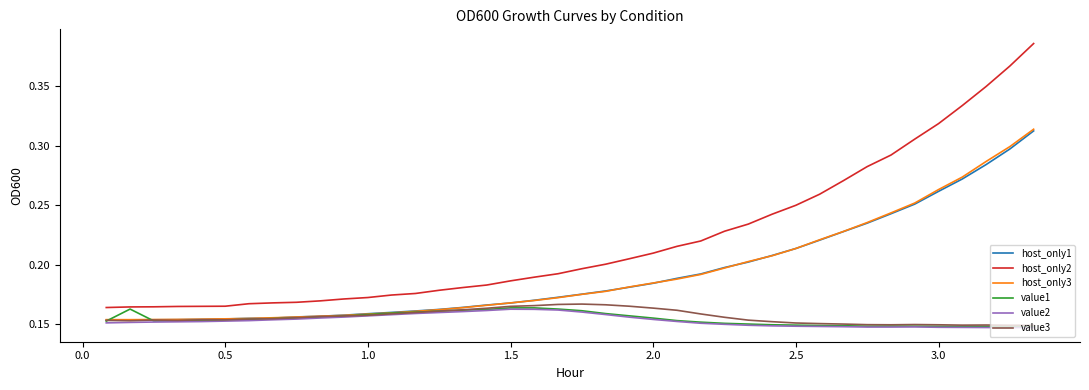

Which series has the widest spread of values?

host_only2